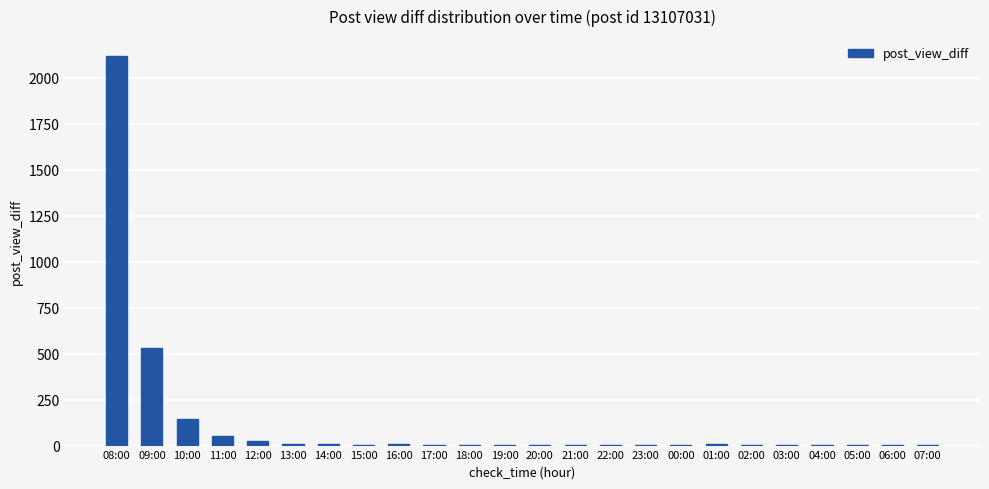

How many distinct data groups are displayed?

1